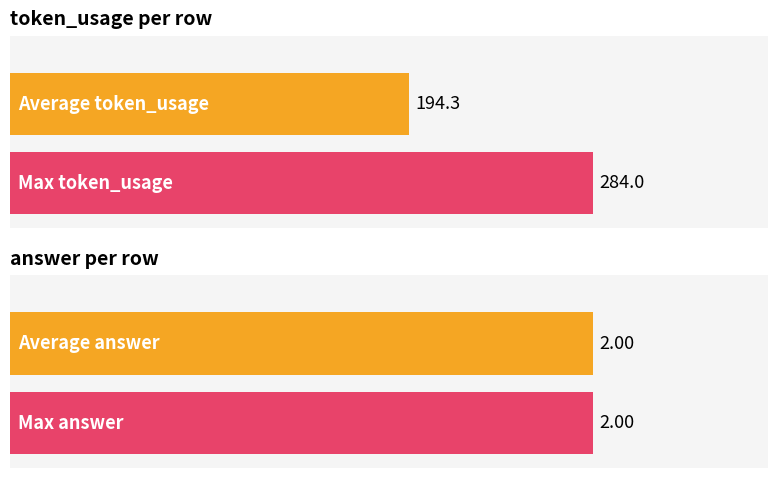

What is the average value of the answer series?

2